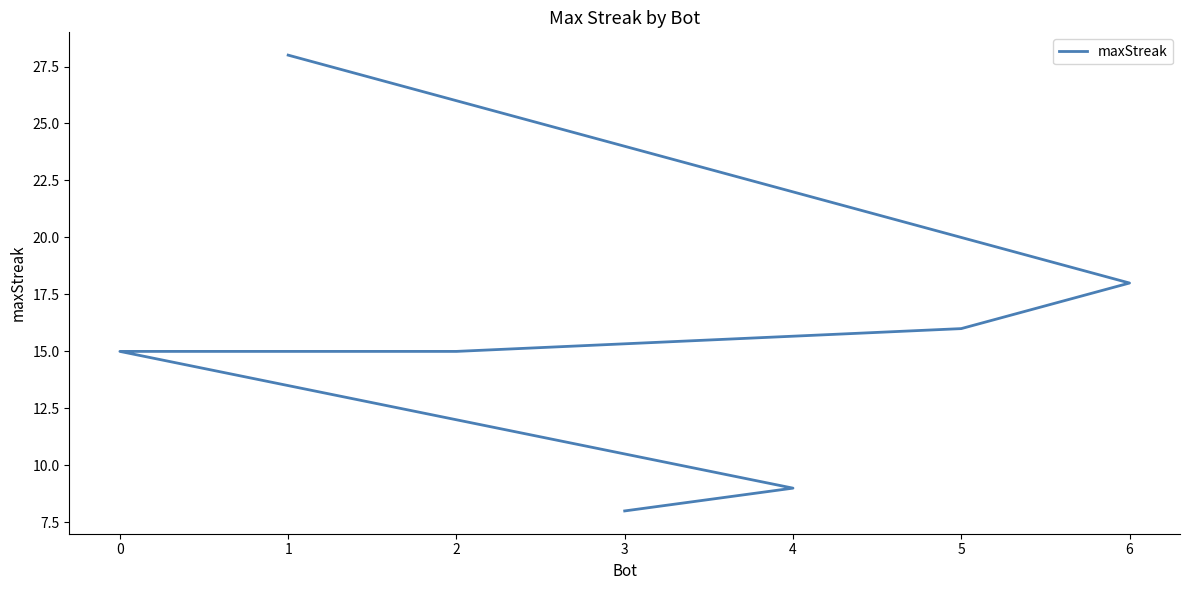

Count the number of data series in this chart.

1